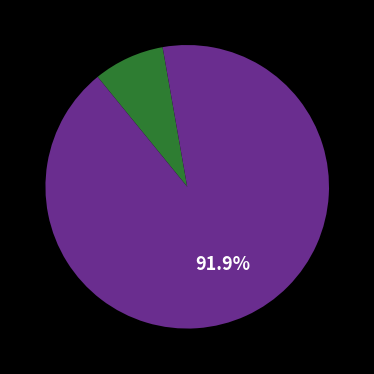

Is there any slice that represents more than half of the pie?

Yes